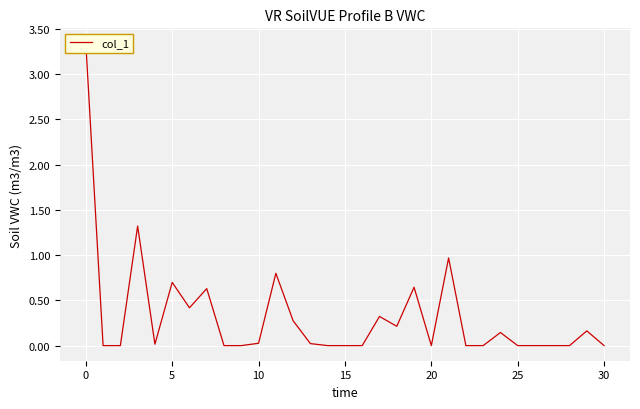

Count the number of data series in this chart.

1